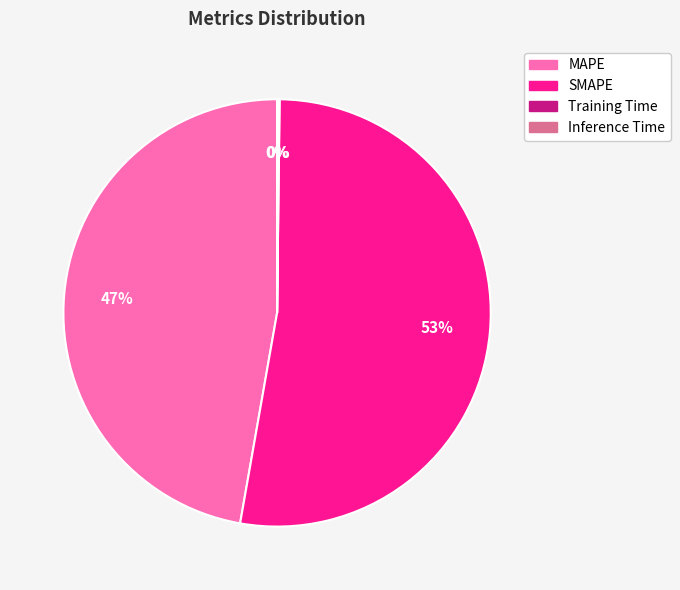

Which category has the biggest portion of the pie?

SMAPE